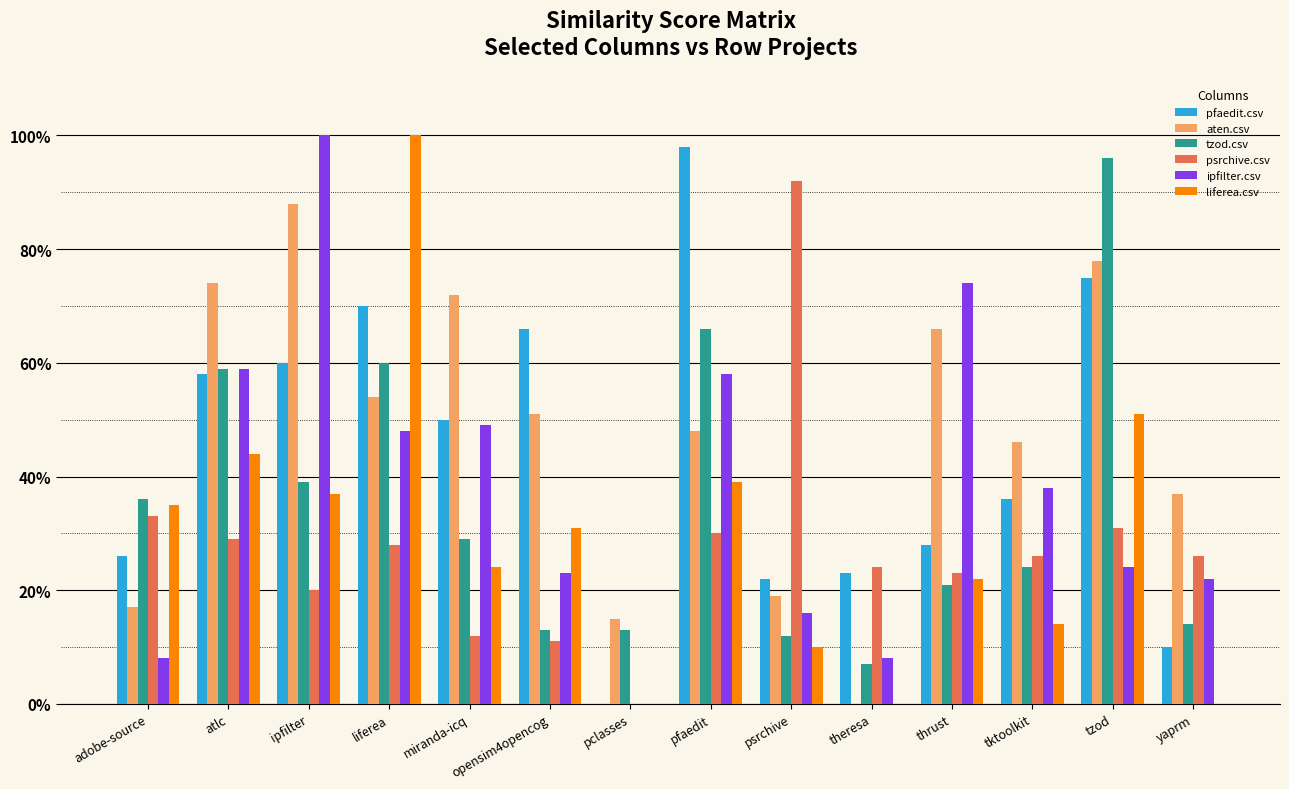

Are the bars grouped side by side (vs. stacked)?

Yes